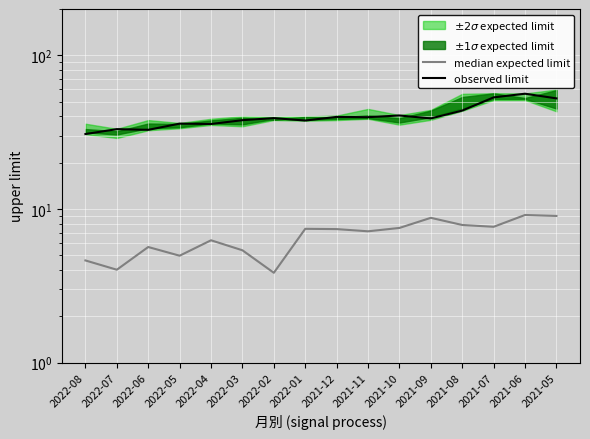

True or false: median expected limit and observed limit cross at least once.

False